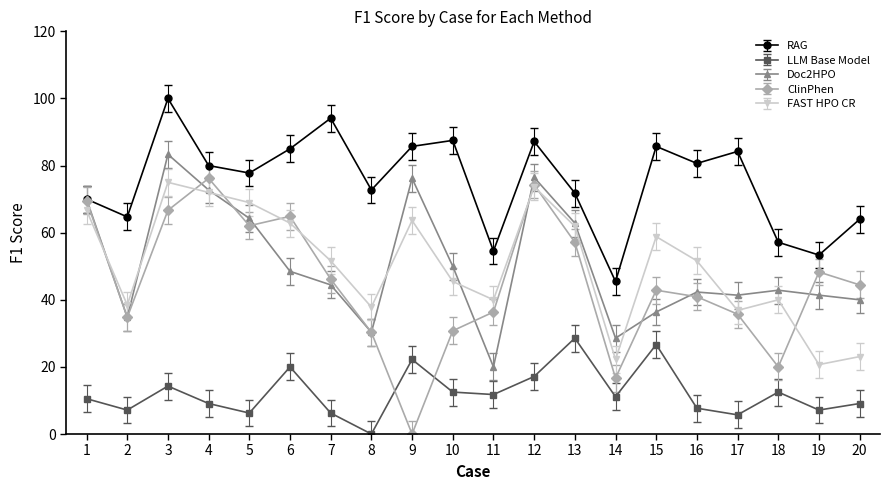

Which series has the largest total across all categories?

RAG